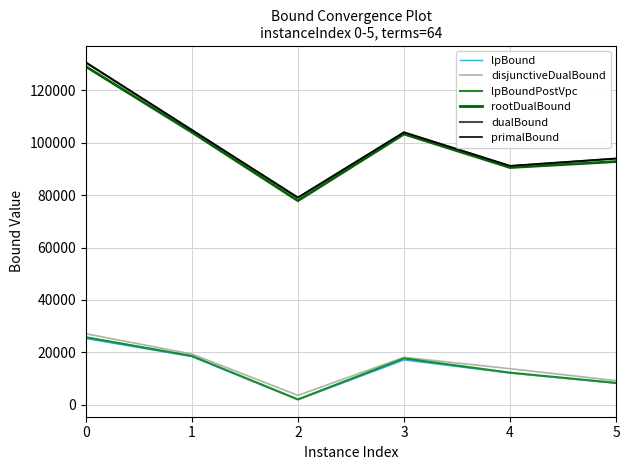

The value of dualBound at 5 is 93921.6. True or false?

True